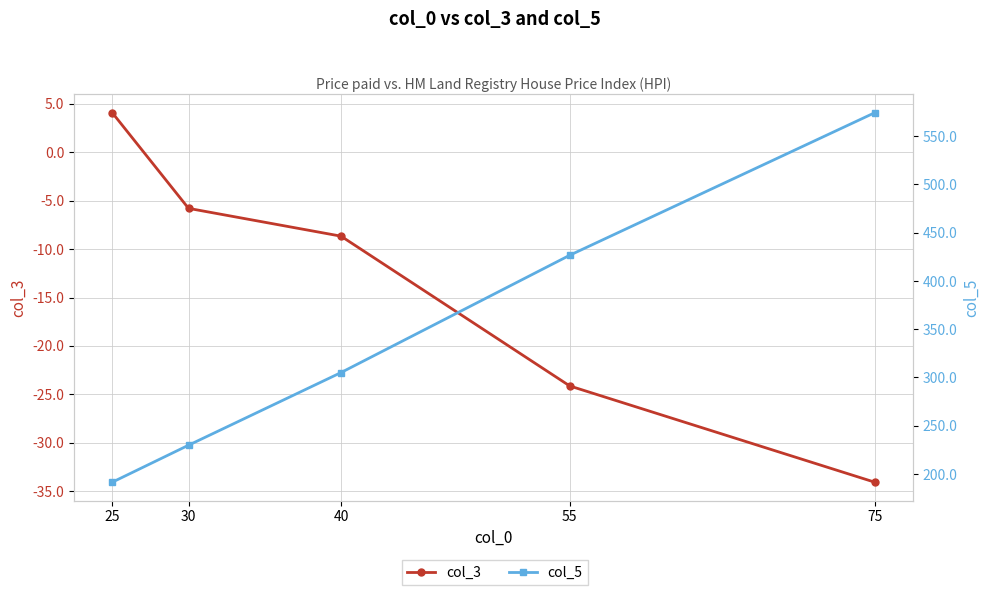

Reading right to left, transcribe all the data shown in this chart.

col_3: 75=-34.1	55=-24.1	40=-8.7	30=-5.8	25=4.1
col_5: 75=574.3	55=426.7	40=305.1	30=229.8	25=191.5